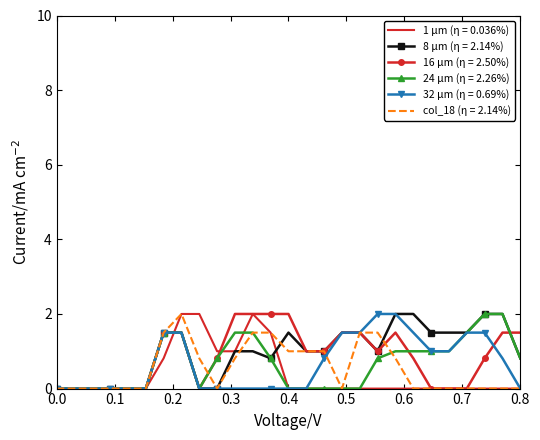

What is the highest value of the col_18 (η = 2.14%) series?

2.0